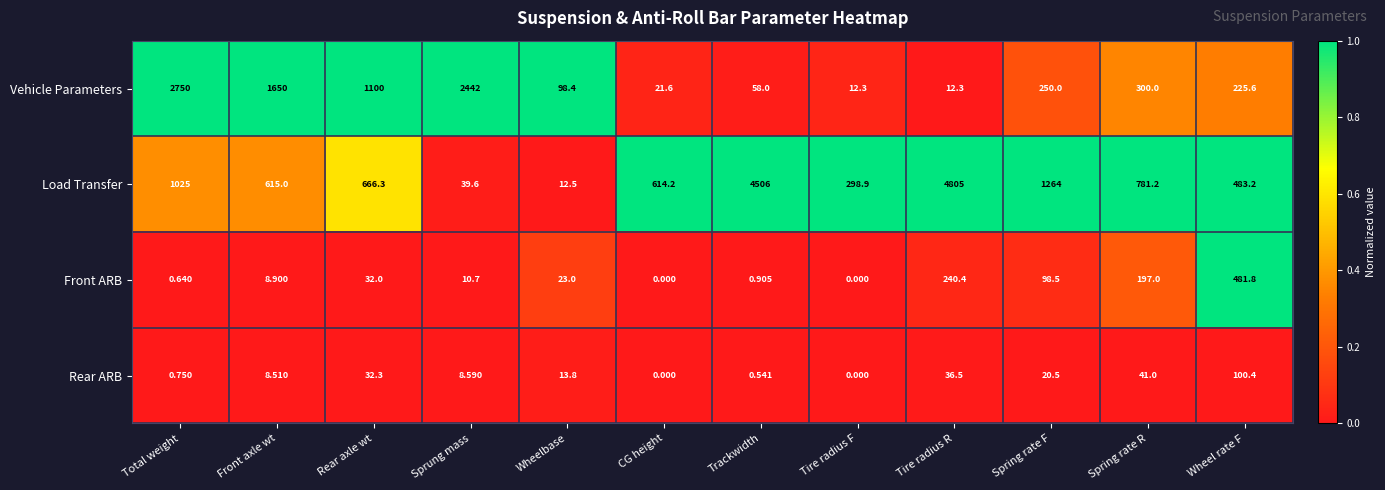

Rank the series by their maximum value, from lowest to highest.

Rear ARB, Front ARB, Vehicle Parameters, Load Transfer